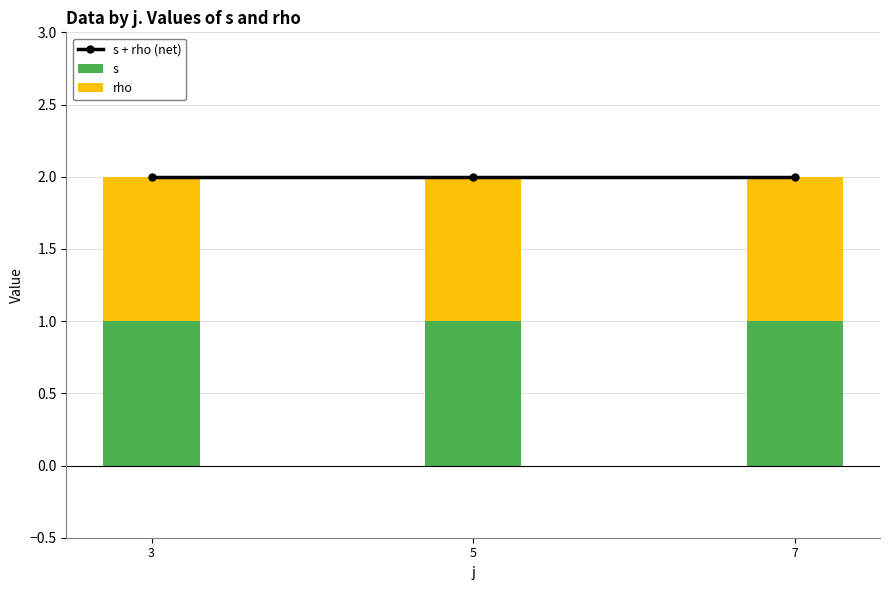

What is the greatest value displayed?

2